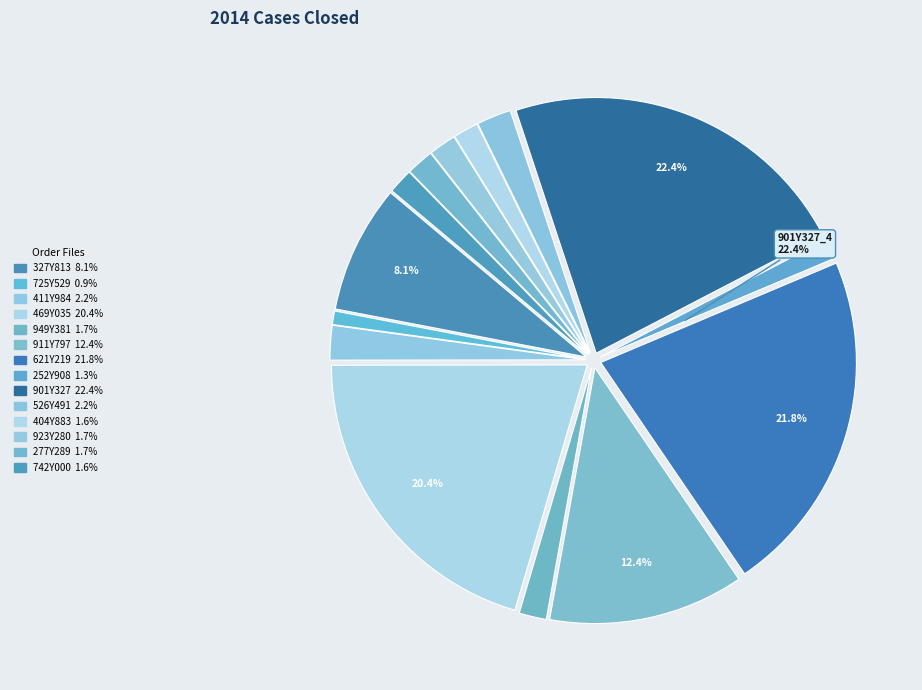

What is the smallest slice in the pie chart?

725Y529_4